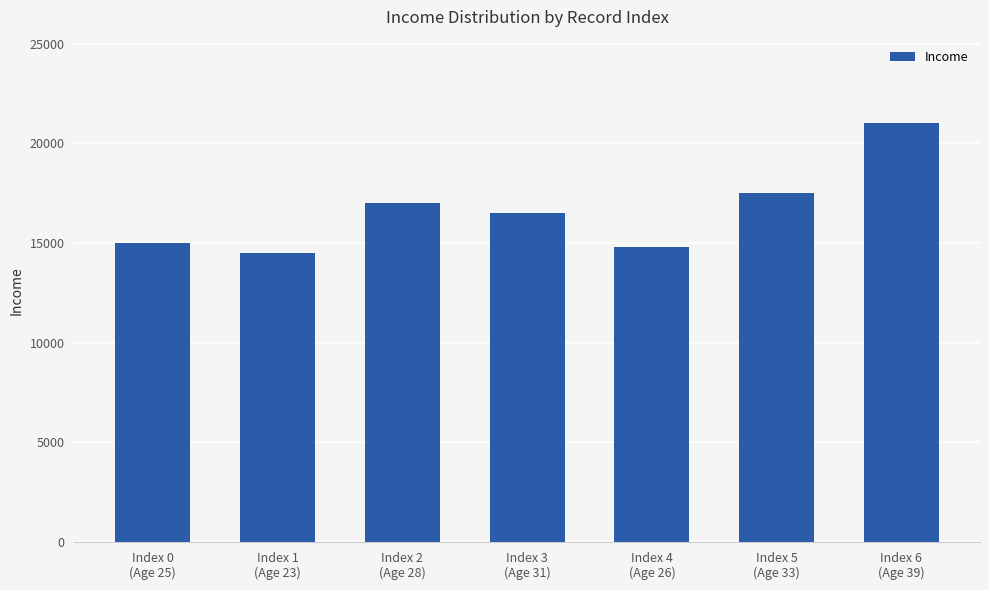

Reading right to left, extract all data points from this chart.

Index 6
(Age 39)=21000	Index 5
(Age 33)=17500	Index 4
(Age 26)=14800	Index 3
(Age 31)=16500	Index 2
(Age 28)=17000	Index 1
(Age 23)=14500	Index 0
(Age 25)=15000